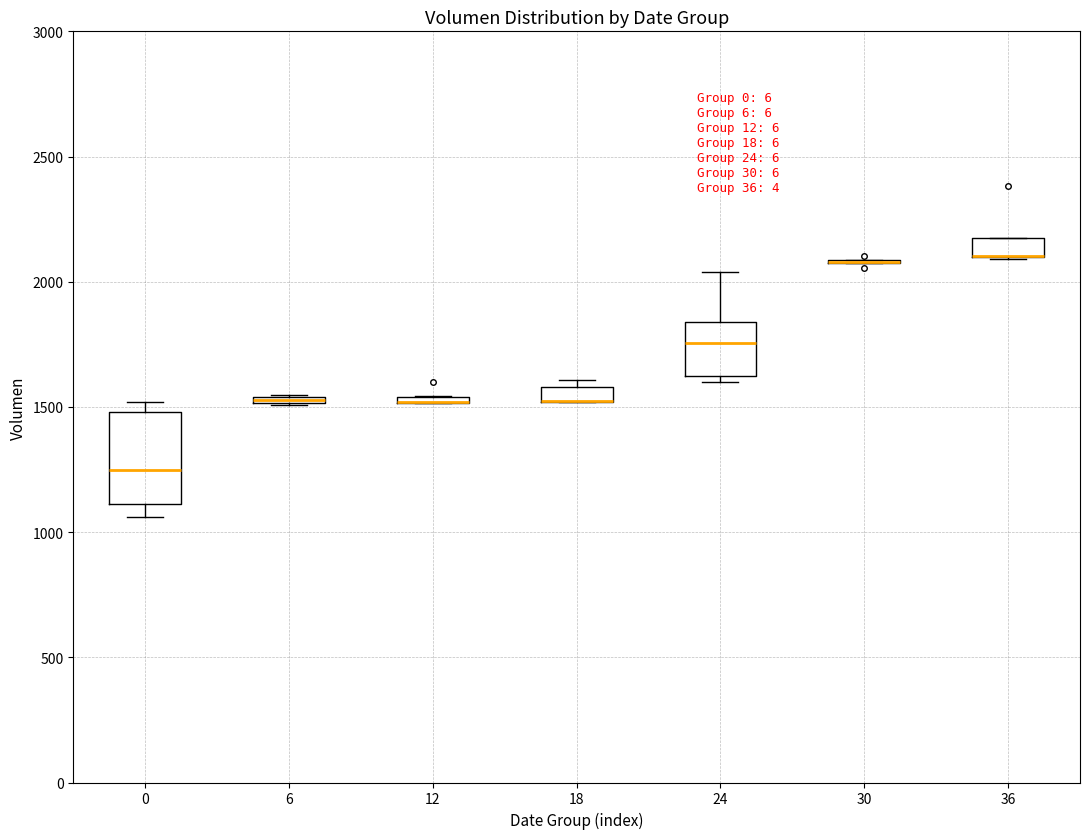

Where is the upper edge of the box at x = 0 on the y-axis? The values are not printed on the chart, so give them approximately, as read against the axis.

1500